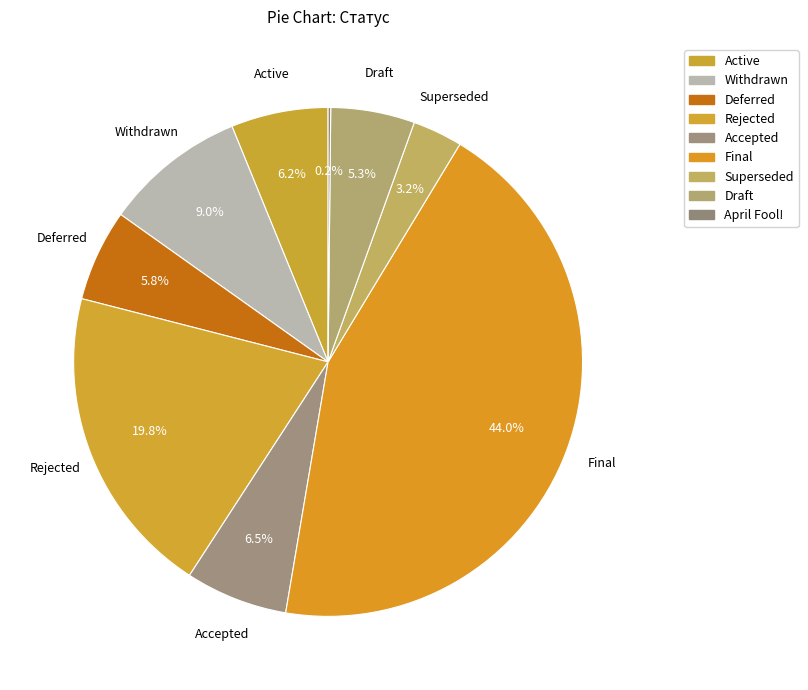

What is the change in value from Active to Draft?

-5